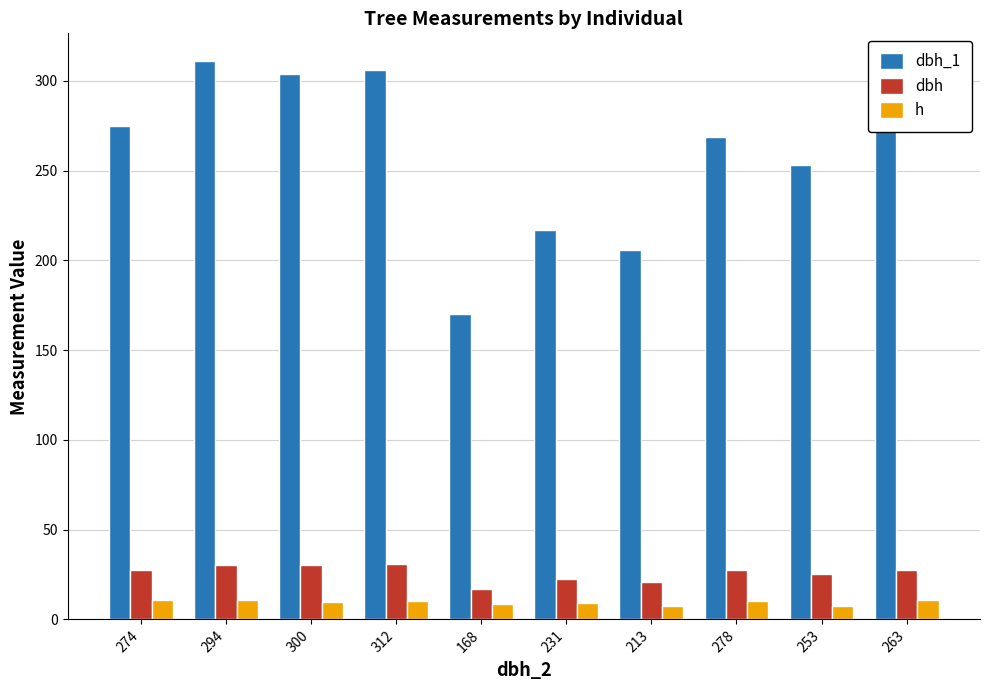

At which label does dbh_1 reach its peak?

294